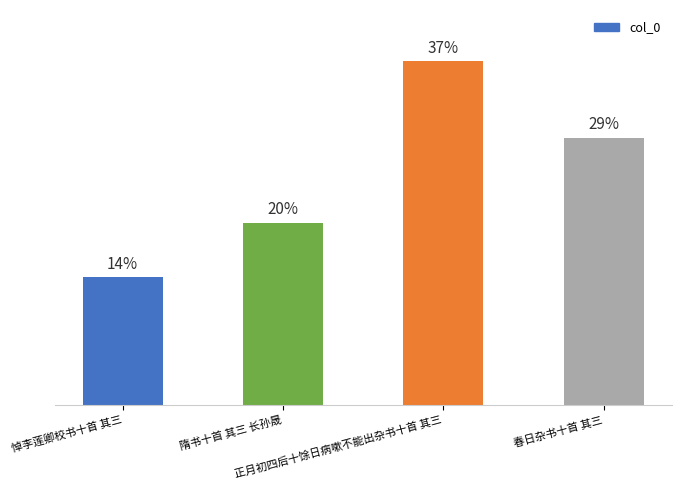

The value at 隋书十首 其三 长孙晟 is 937753. True or false?

False